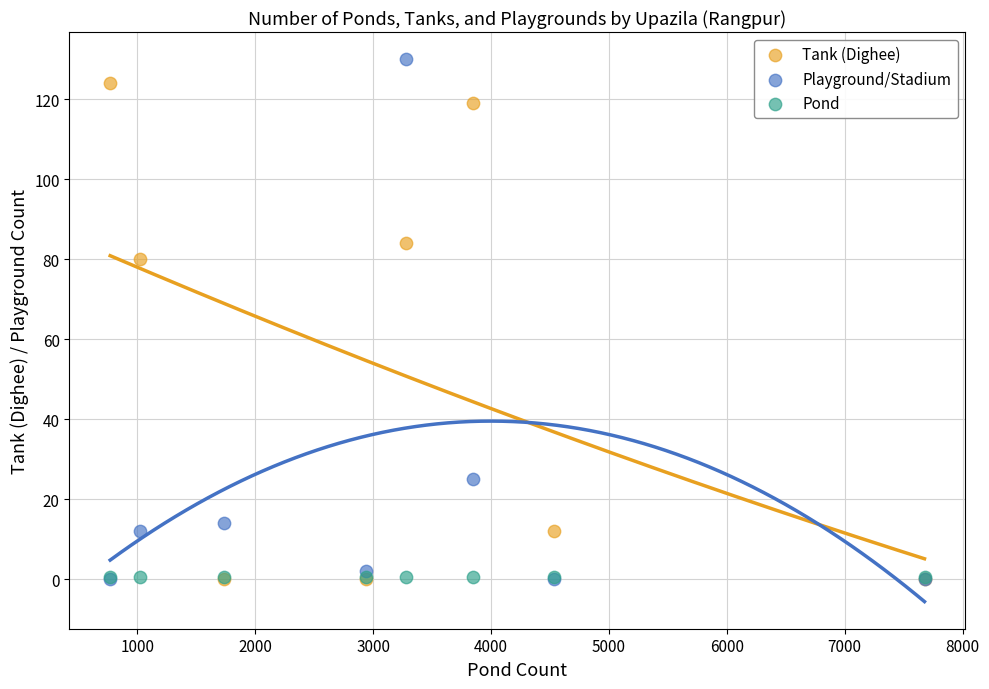

Across all series, what Y value is closest to 65?

80.0